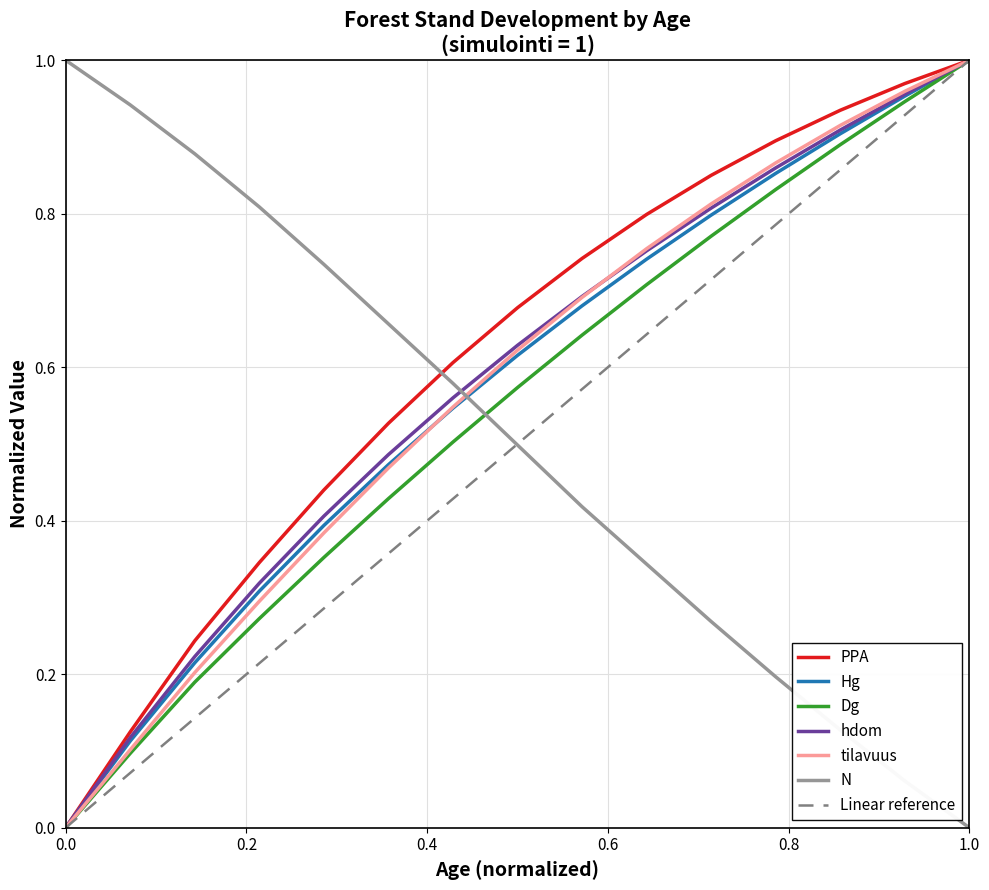

True or false: hdom and PPA cross at least once.

False